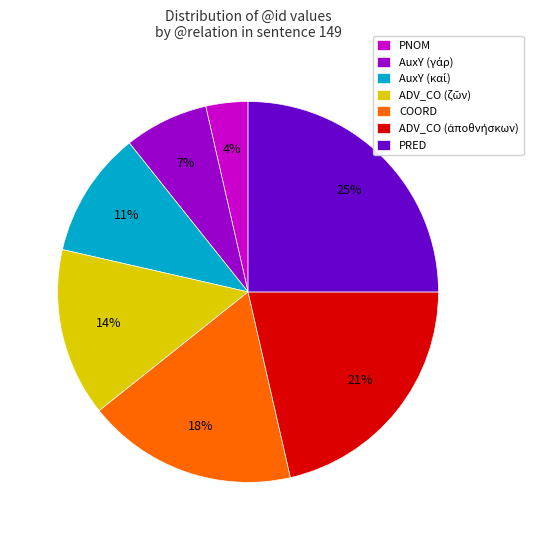

To the nearest percent, what is the combined percentage of PRED and PNOM?

29%